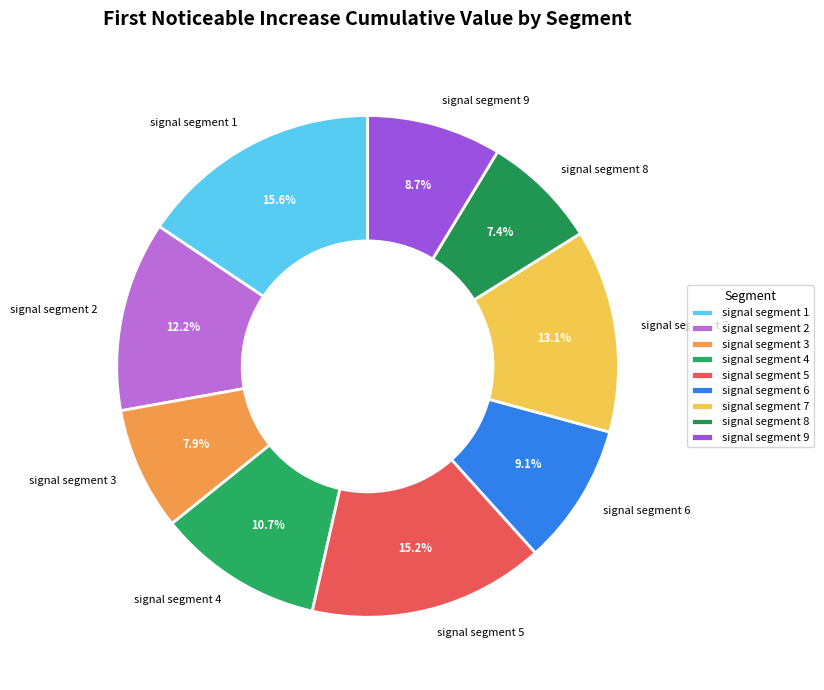

Does any single category account for the majority?

No